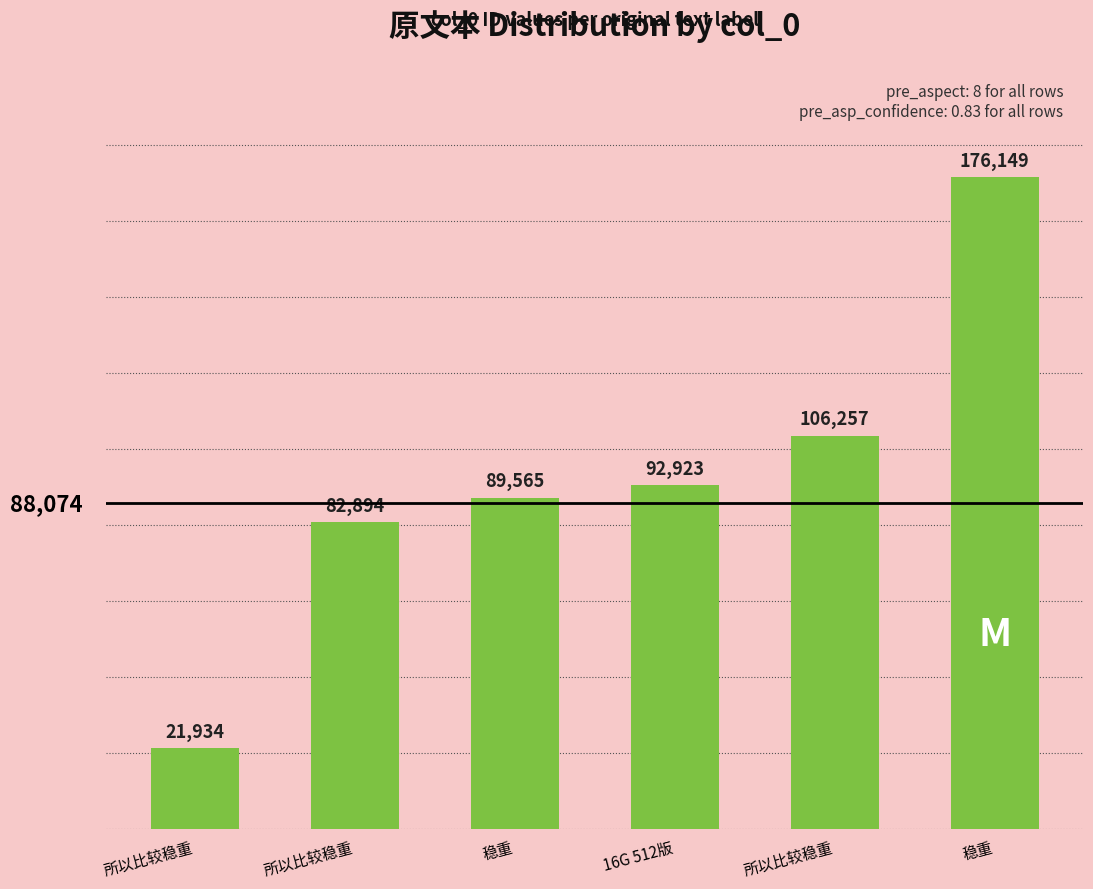

True or false: the data shows 60963 at 稳重.

False